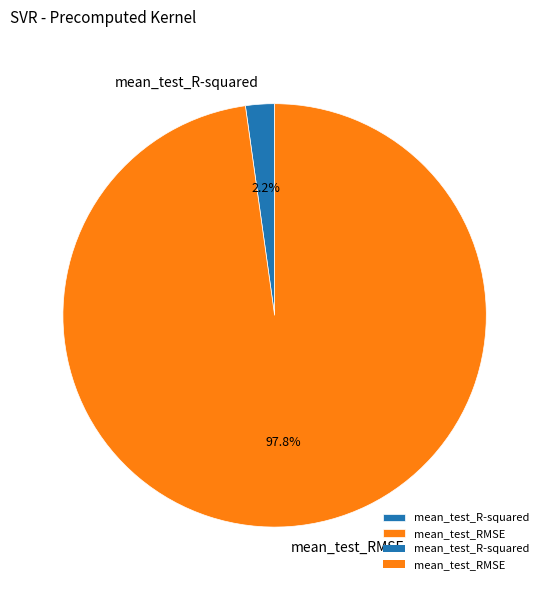

What is the smallest slice in the pie chart?

mean_test_R-squared